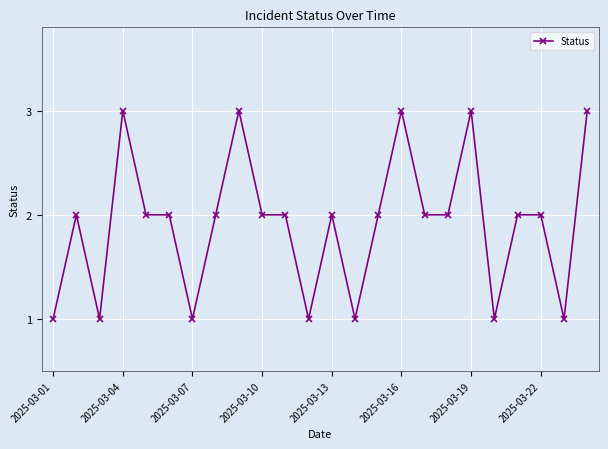

Reading left to right, list all the values displayed in this chart.

1	2	1	3	2	2	1	2	3	2	2	1	2	1	2	3	2	2	3	1	2	2	1	3